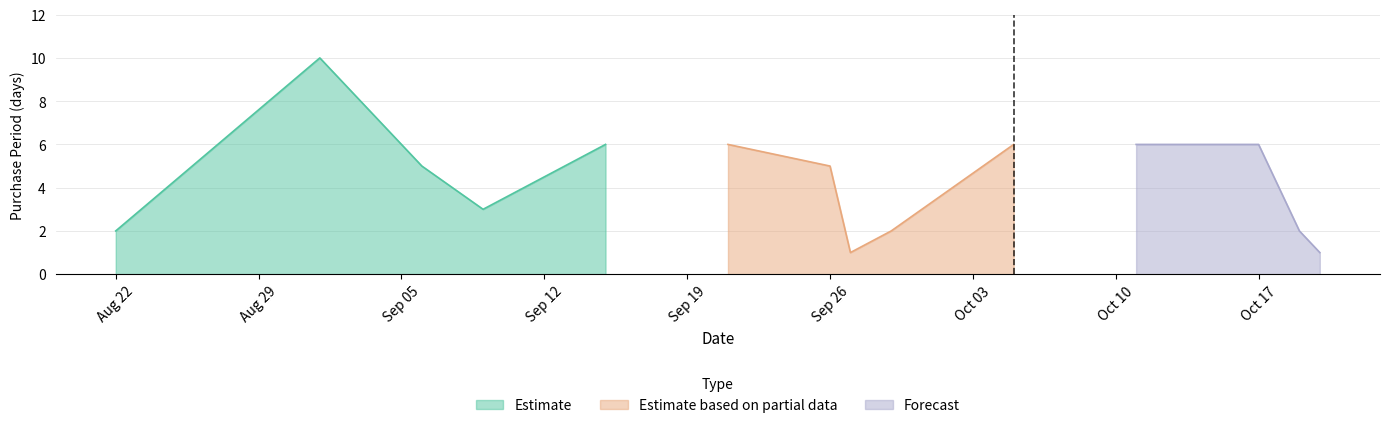

At which category does the data reach its first local peak?

2016-09-01